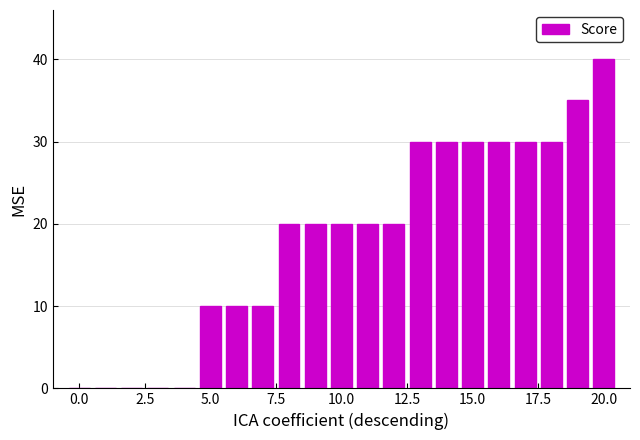

What is the sum of all values?

385